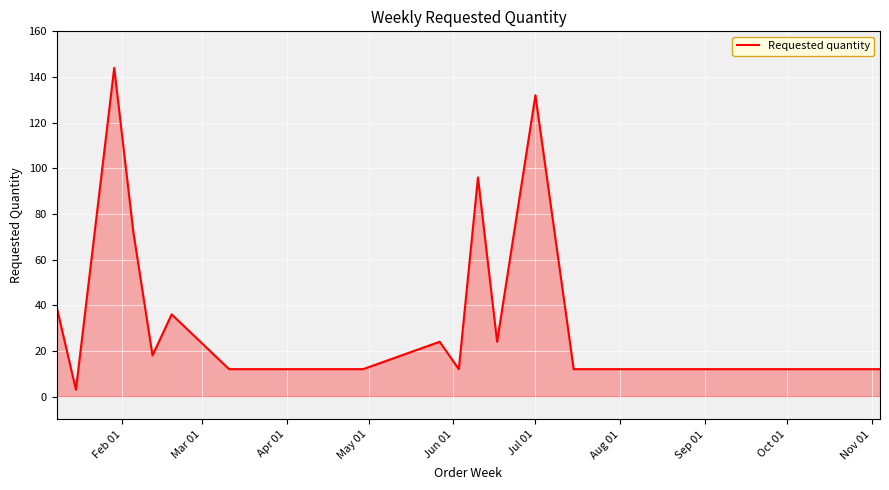

What is the difference between the maximum and minimum values?

141